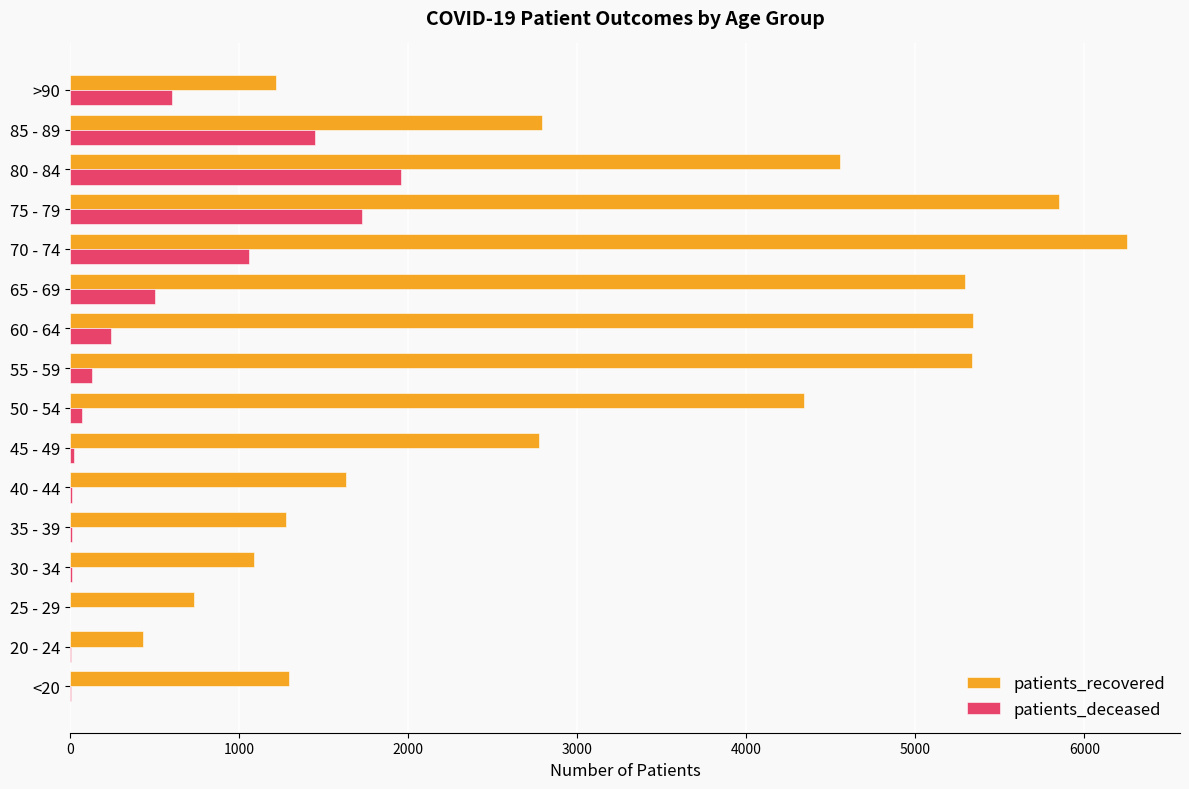

At which label is patients_deceased closest to 980?

70 - 74